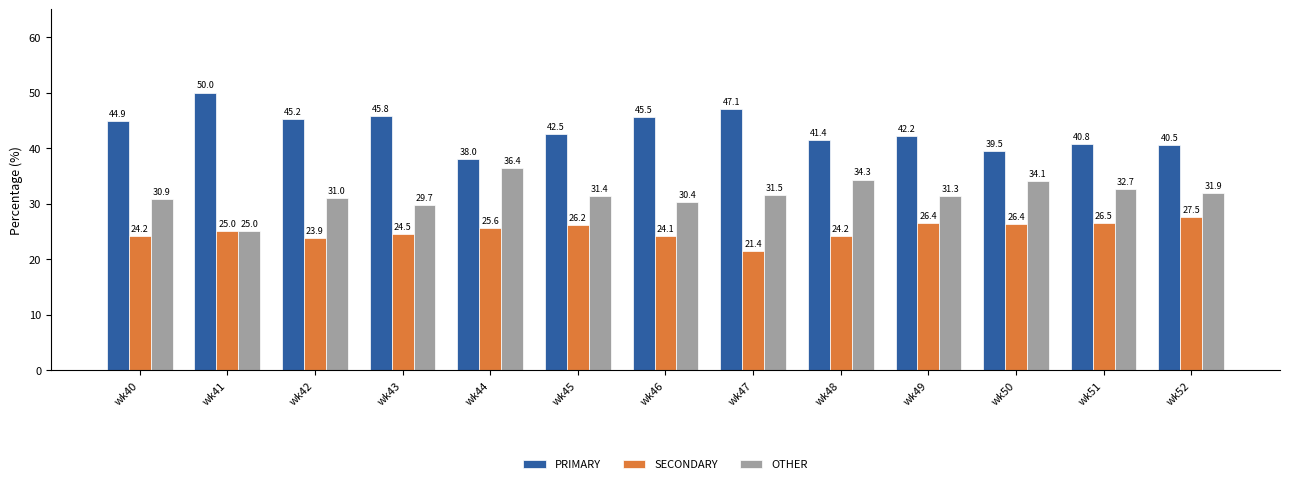

At which label does PRIMARY first exceed 42?

wk40